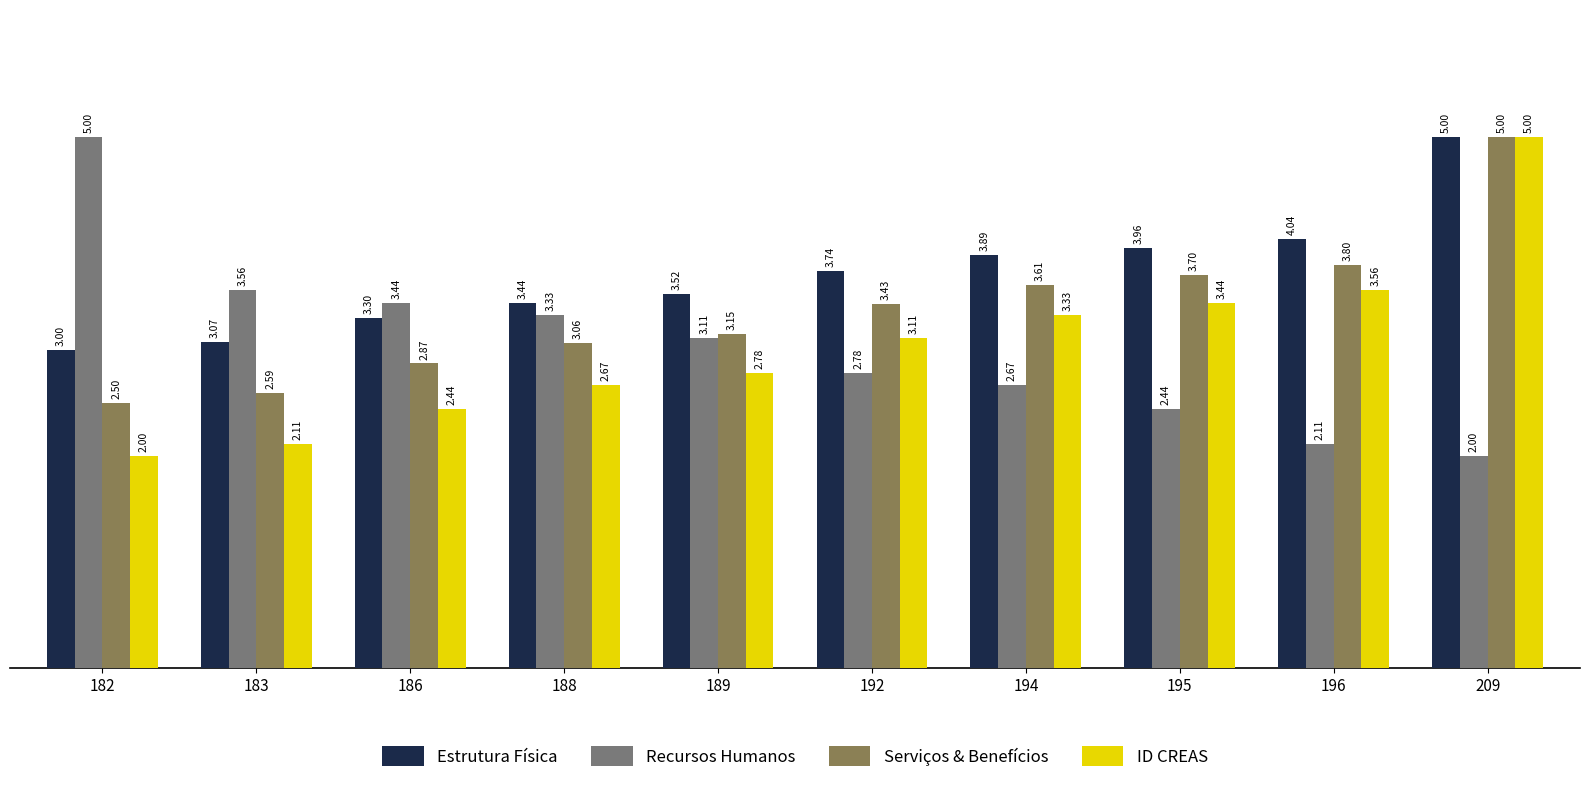

How many bars are there in each group?

4